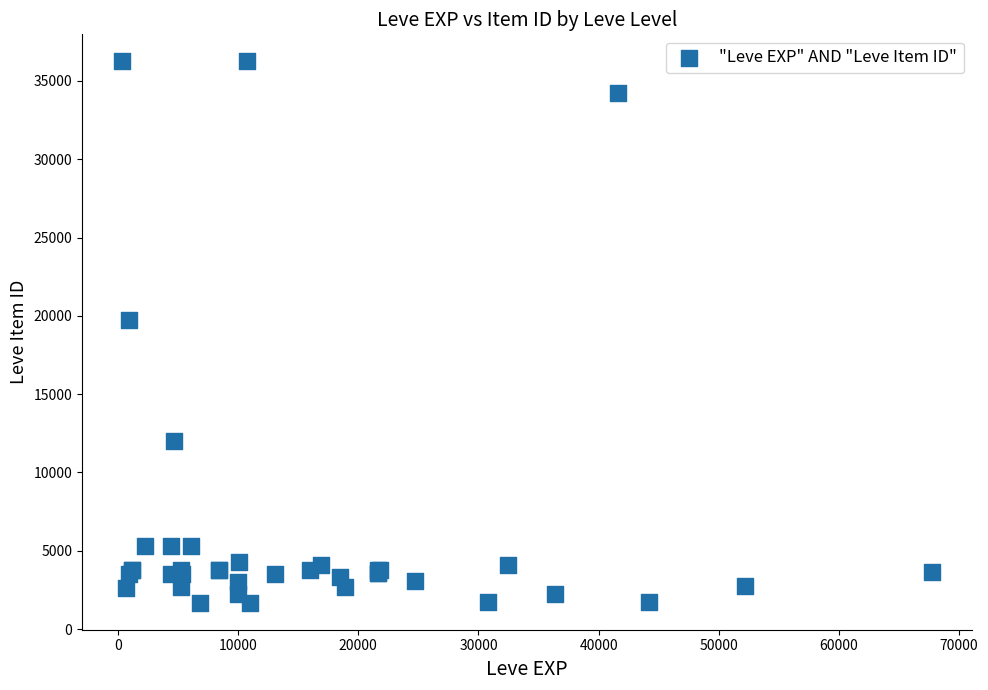

What Y value in the scatter plot is closest to 18967?

19744